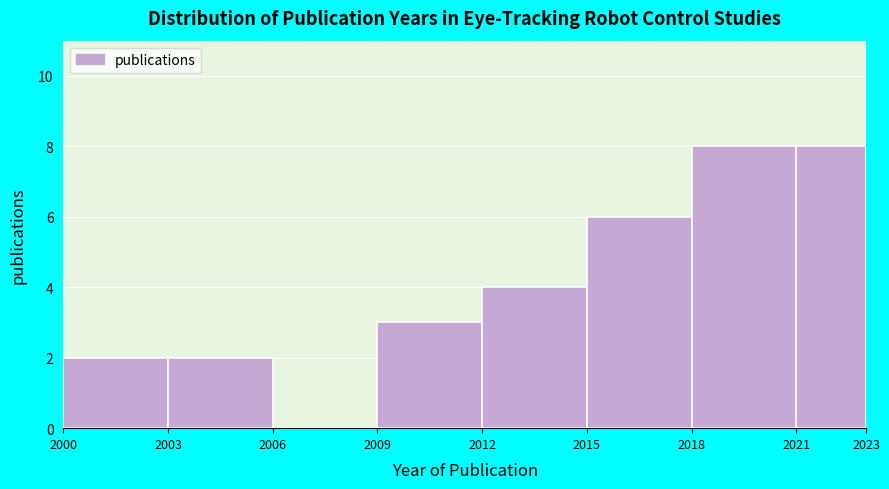

Reading left to right, list every bar in this chart as the range it spans on the x-axis followed by its height. The values are not printed on the chart, so give them approximately, as read against the axis.

2000 to 2003: 2
2003 to 2006: 2
2006 to 2009: 0
2009 to 2012: 3
2012 to 2015: 4
2015 to 2018: 6
2018 to 2021: 8
2021 to 2023: 8